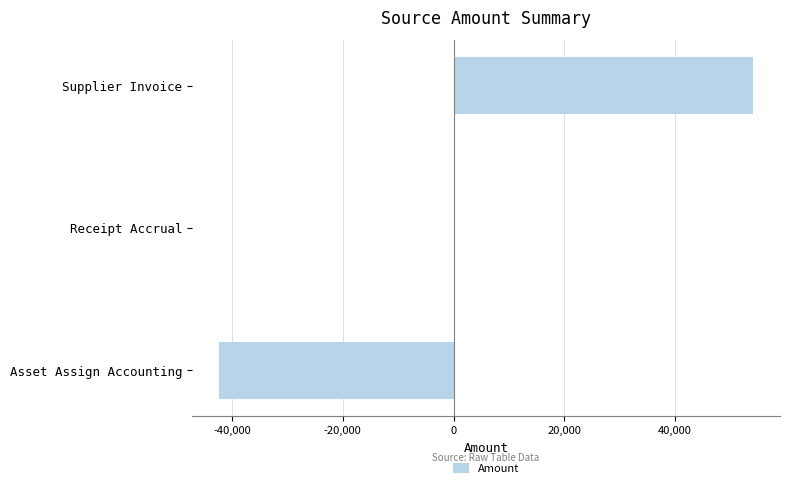

Where is the data nearest to the value 5872?

Receipt Accrual